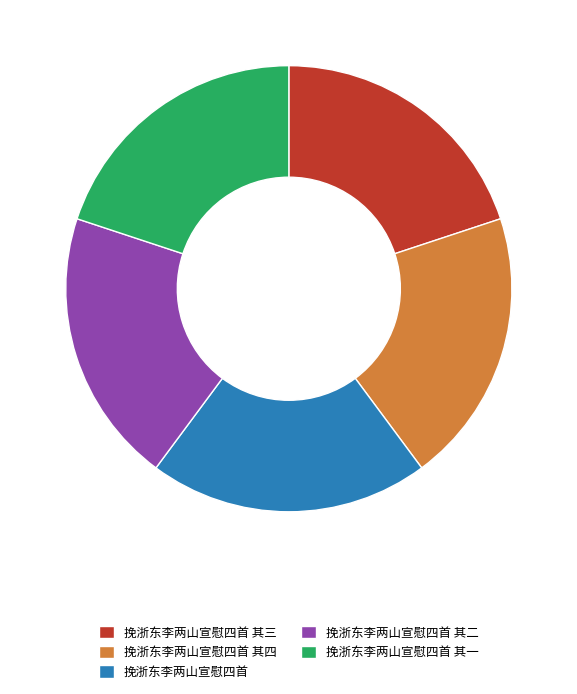

Is 挽浙东李两山宣慰四首 其三 the majority of the pie?

No